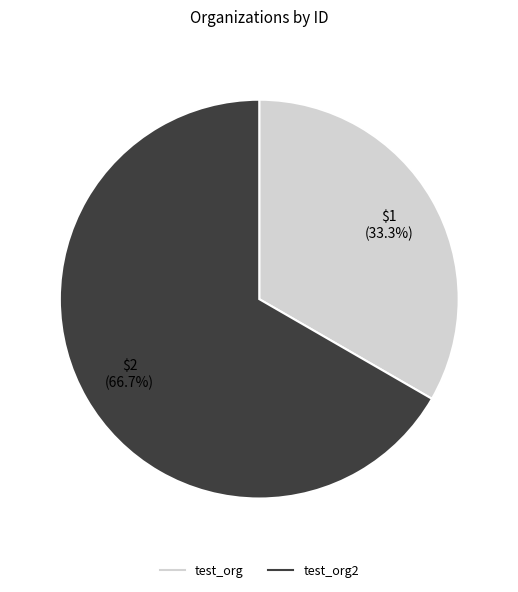

Is there any slice that represents more than half of the pie?

Yes